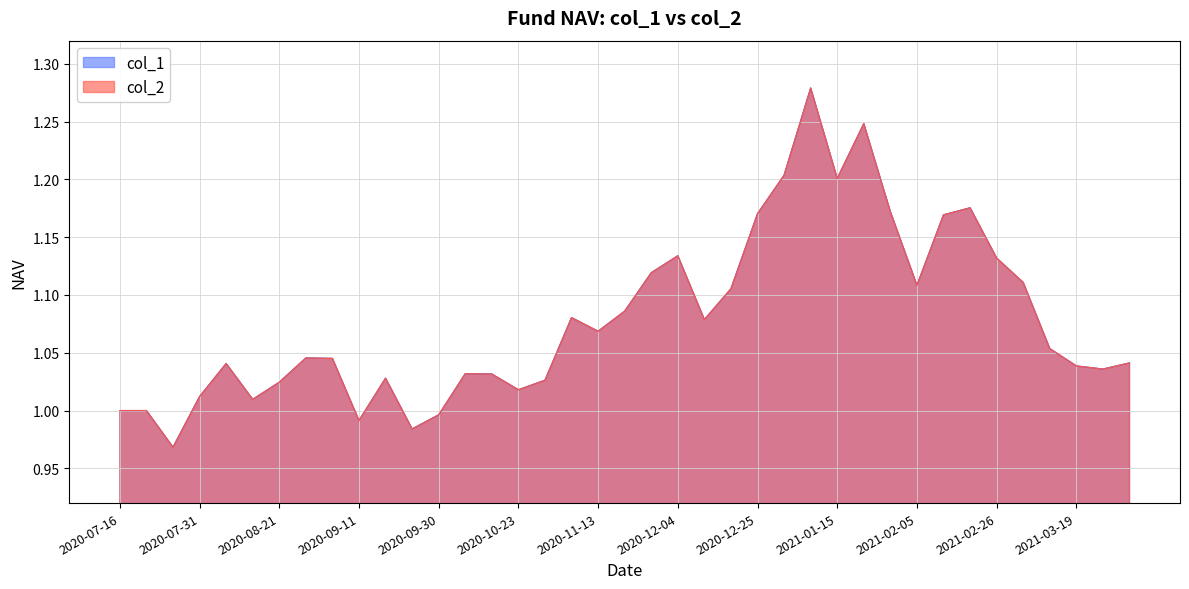

At how many categories does at least one series exceed 1?

33